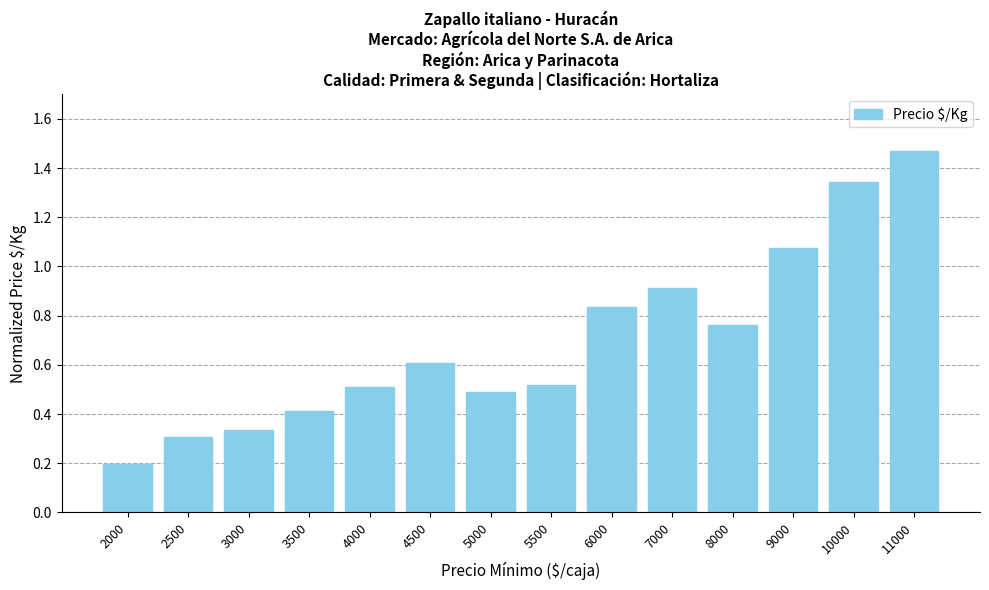

Which has a higher value, 5000 or 11000?

11000